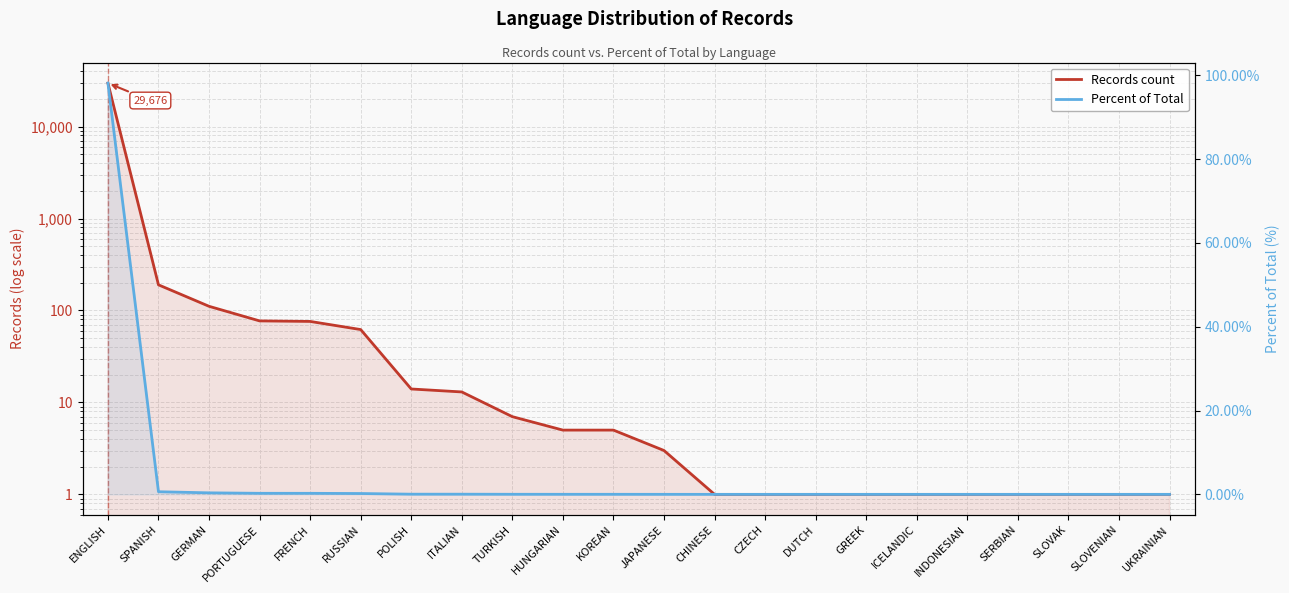

What is the label of the 20th point from the right?

GERMAN